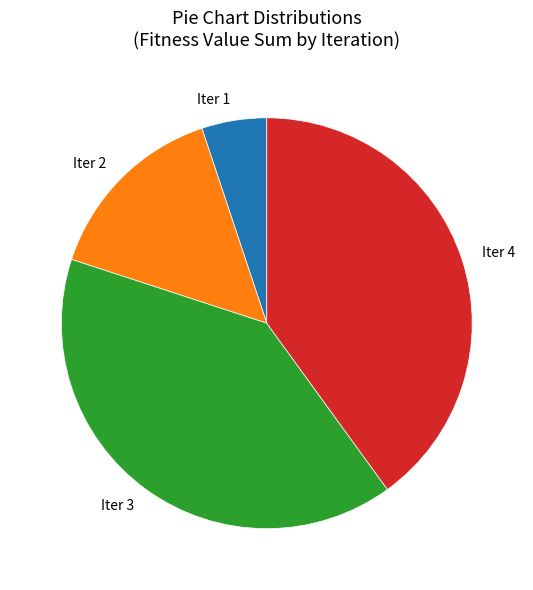

Approximately how many times larger is the value at Iter 3 compared to Iter 1?

7.8